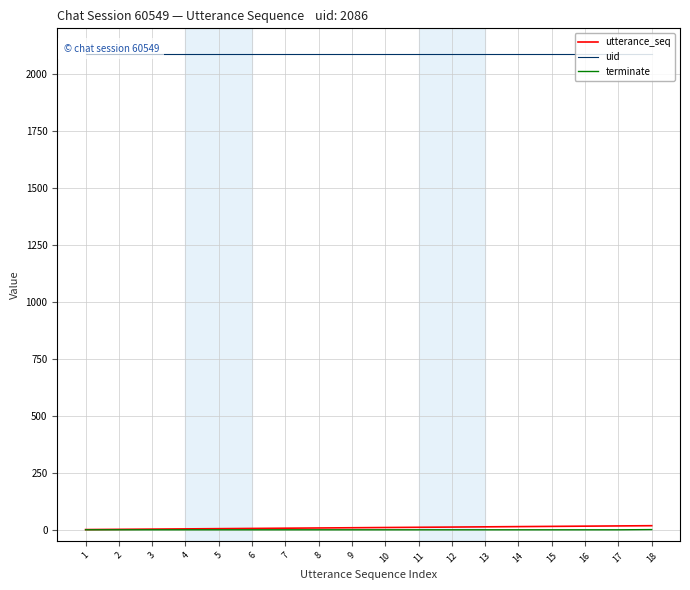

At how many categories does at least one series exceed 499?

18